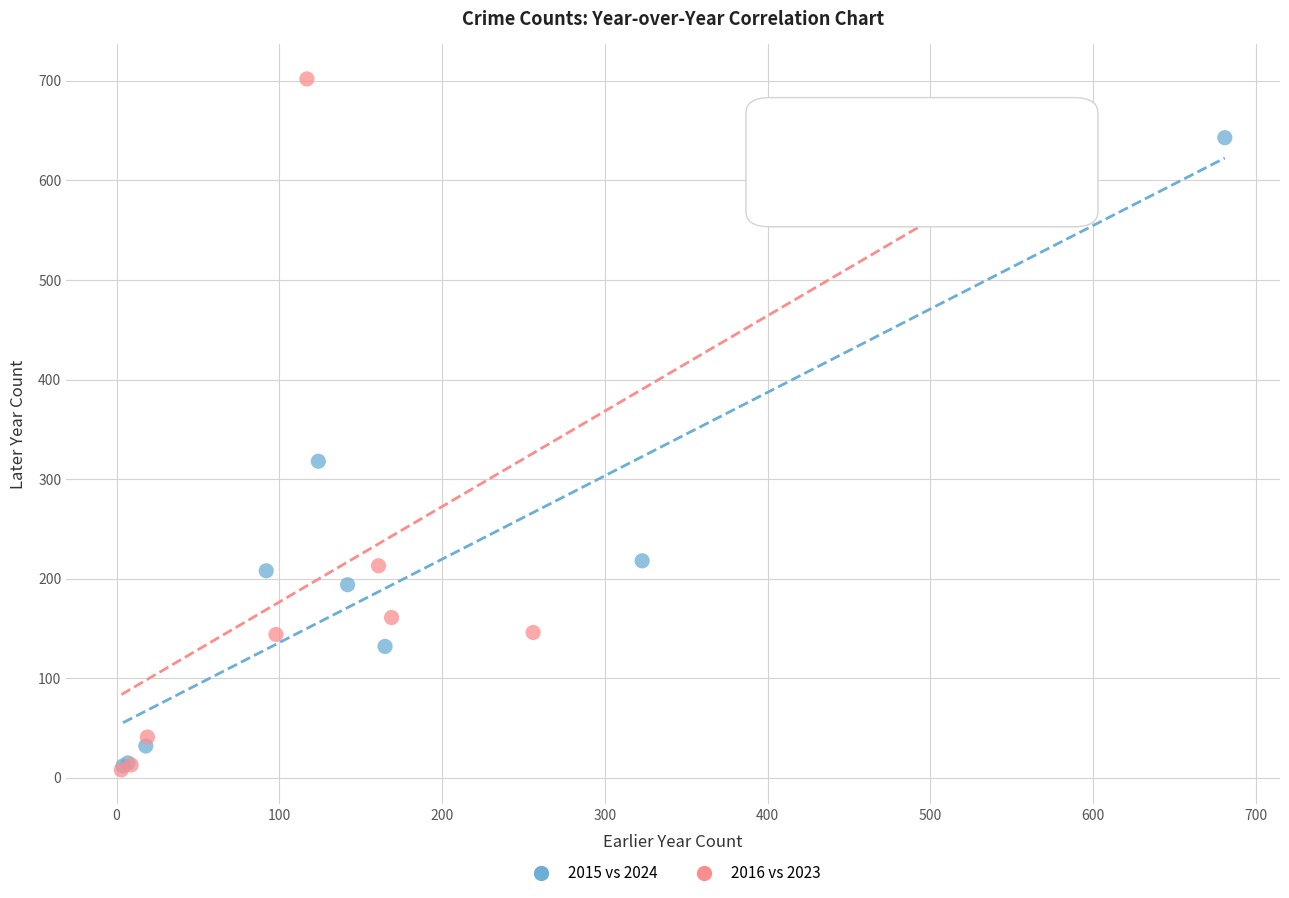

Which series contains the highest Y value?

2016 vs 2023